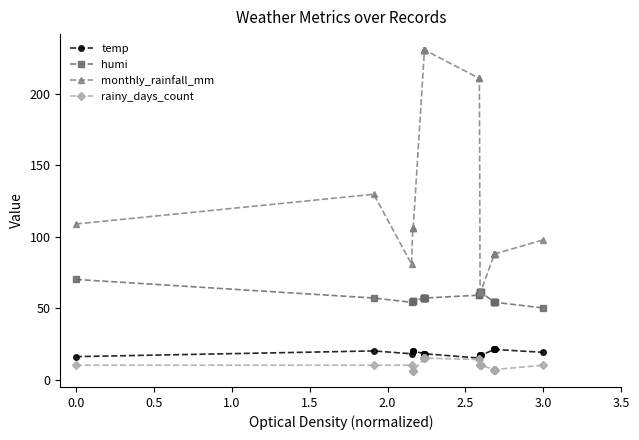

True or false: monthly_rainfall_mm and rainy_days_count intersect in this chart.

False